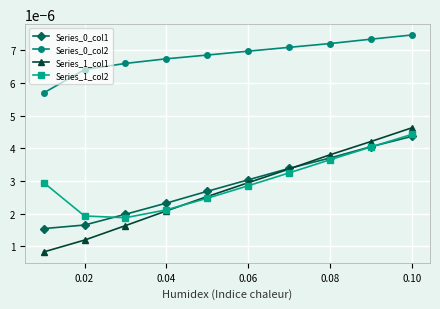

How many Series_0_col1 values are between 0 and 1?

10